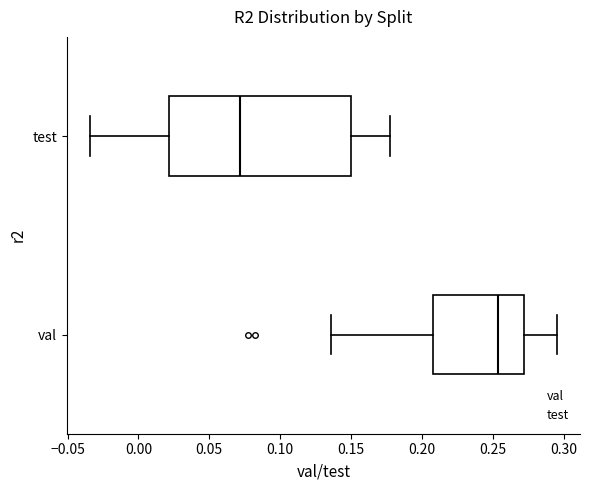

Where does the right whisker of the box for val end on the x-axis? The values are not printed on the chart, so give them approximately, as read against the axis.

0.295